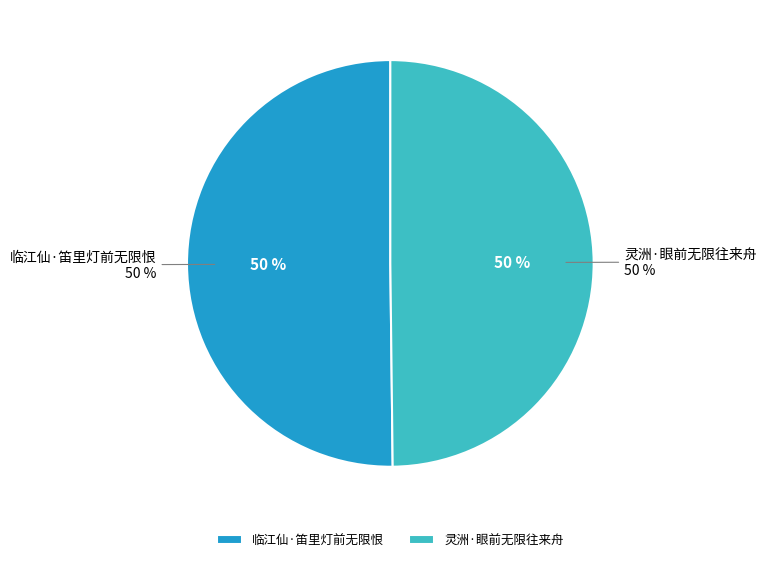

What is the majority slice?

临江仙·笛里灯前无限恨